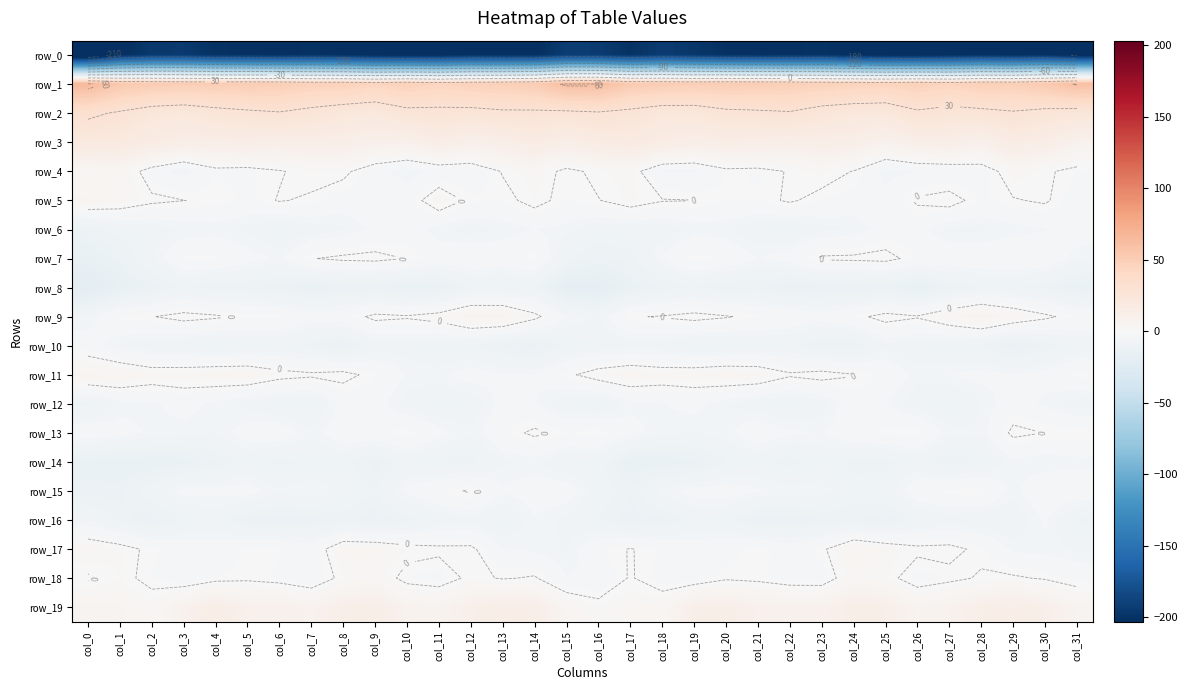

Is it true that row_19 equals 2.2 at col_10?

False